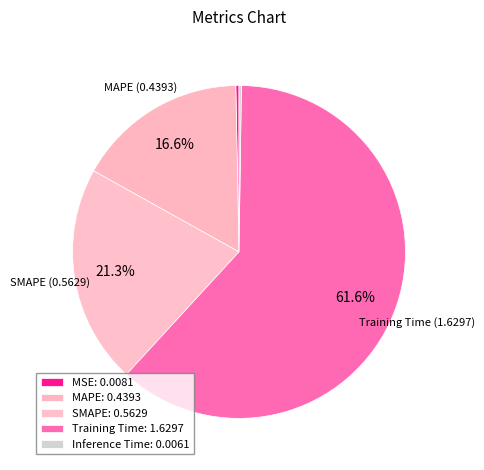

Which category accounts for the majority?

Training Time